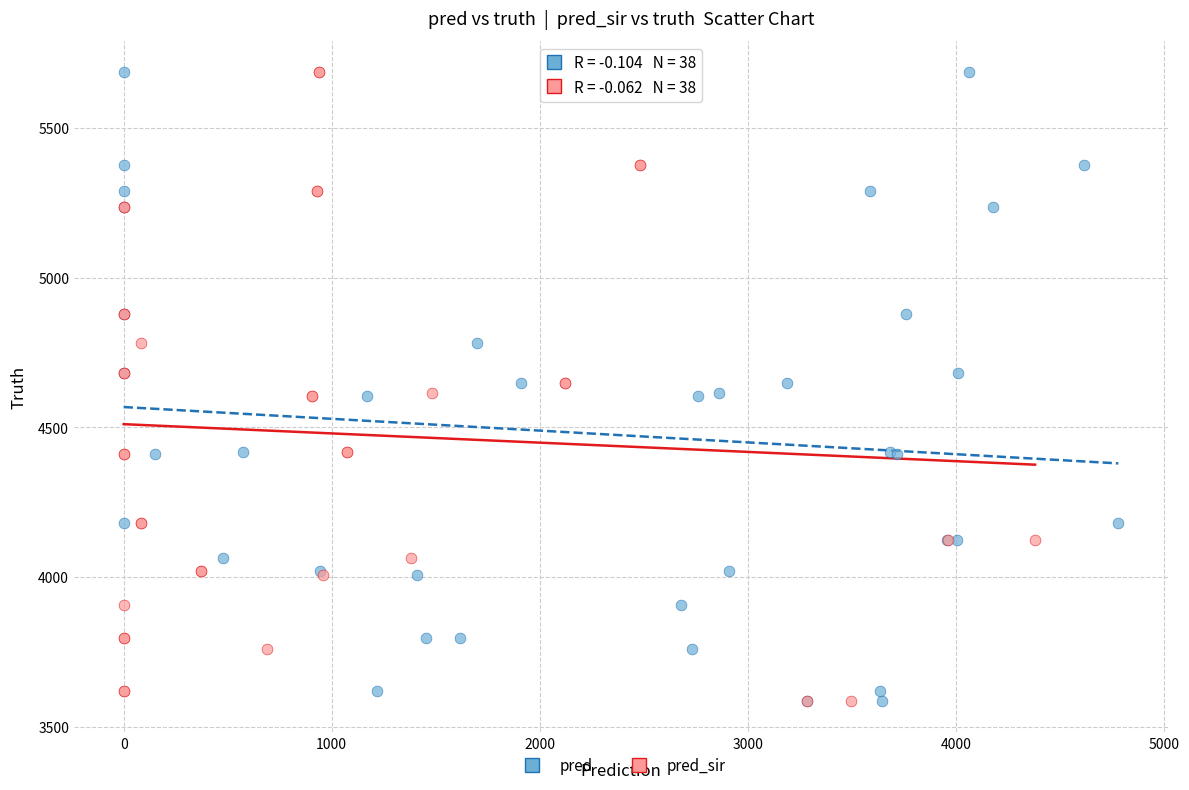

What are all the series names shown in the legend?

pred, pred_sir